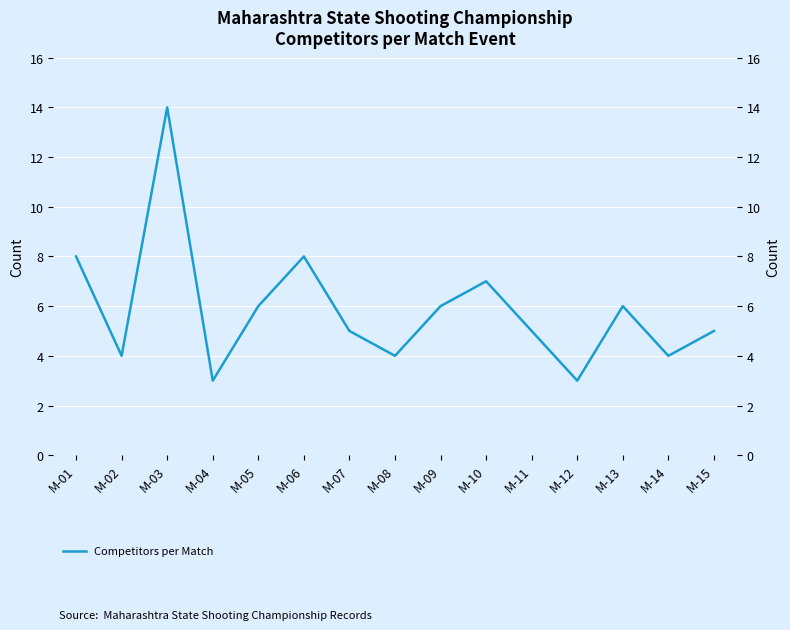

What is the sum of all values?

88